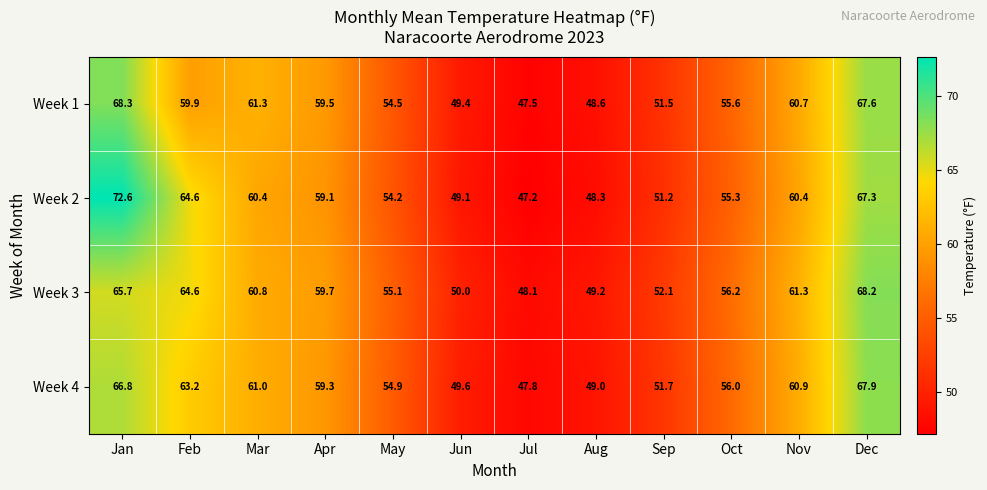

True or false: Week 2 has a value of 60.4 at Nov.

True